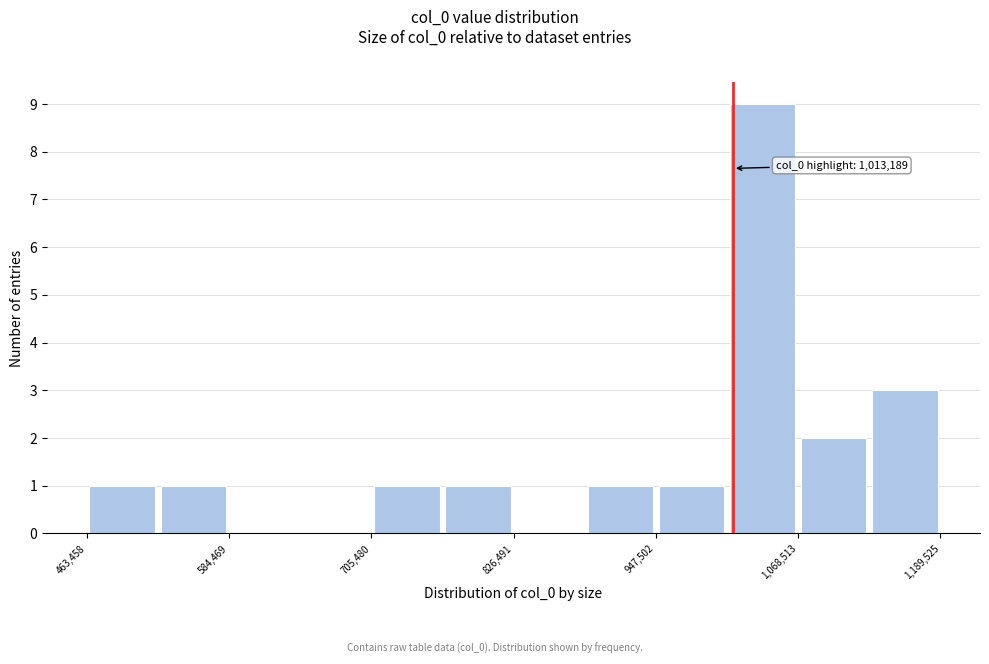

Around what value on the x-axis is the tallest bar? Give the approximate position of its centre, as read against the axis.

1040000